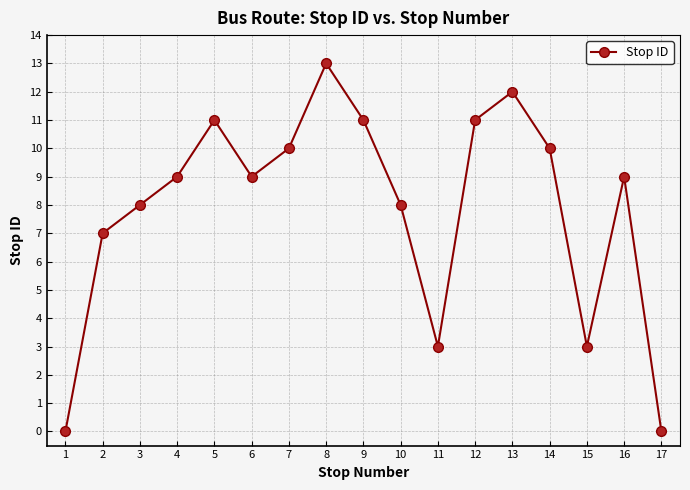

How many lines are shown in the chart?

1